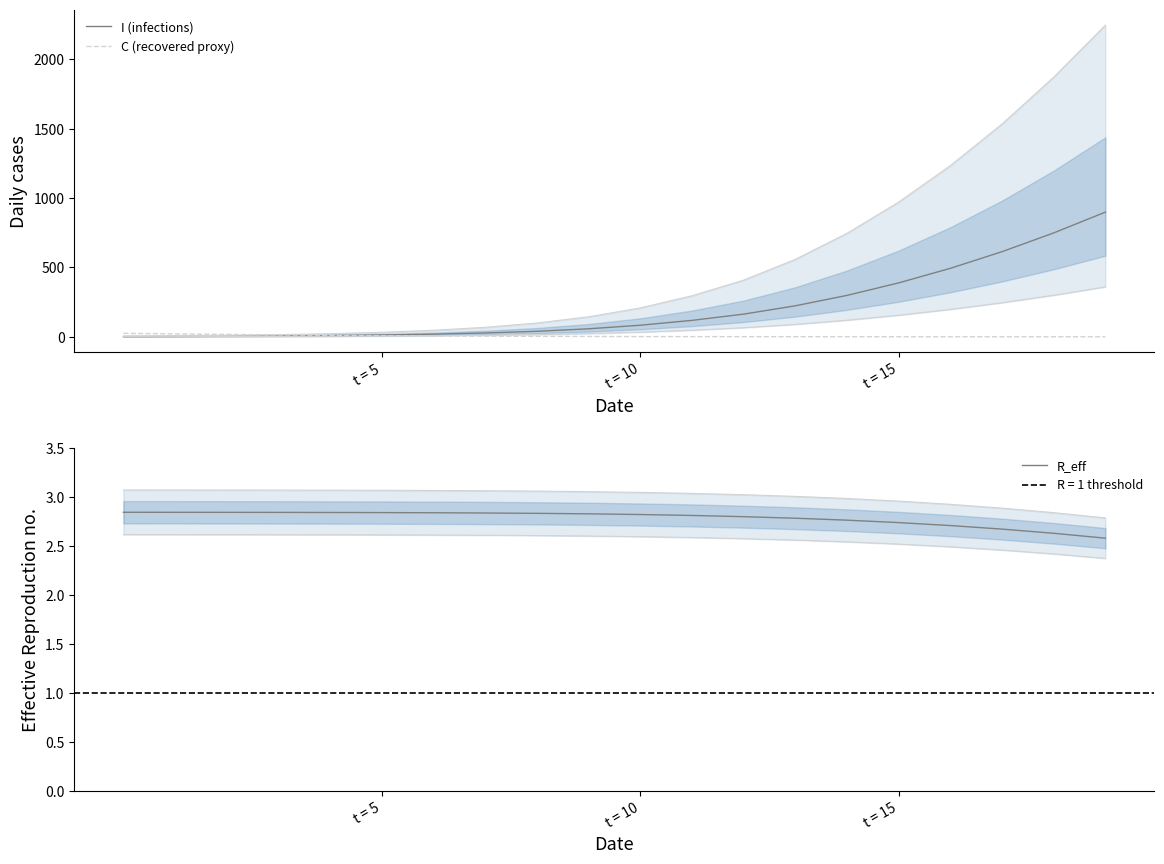

What is the maximum value for I (infections)?

898.2